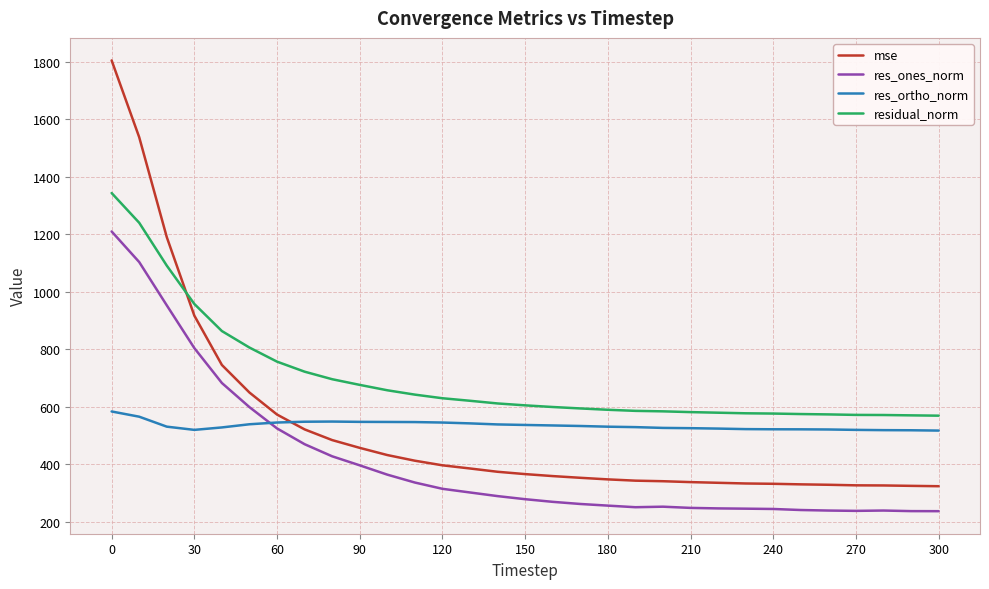

What is the difference between the maximum and minimum values in the res_ones_norm series?

972.3